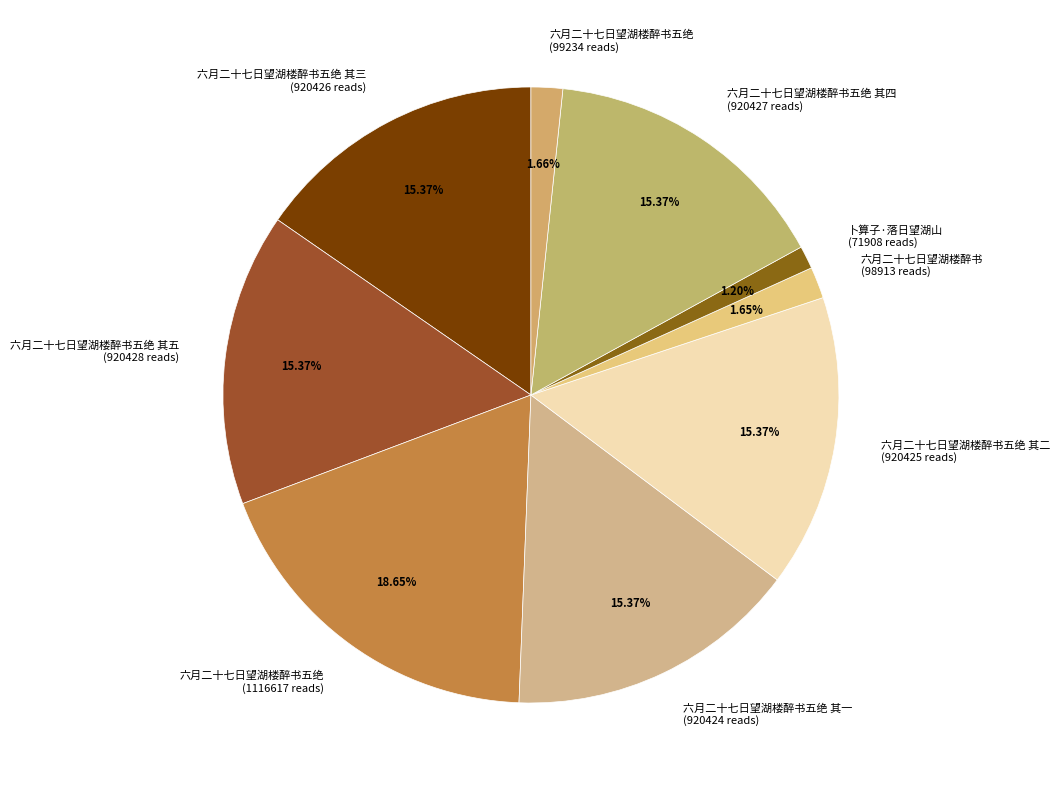

How many segments does this pie chart have?

9